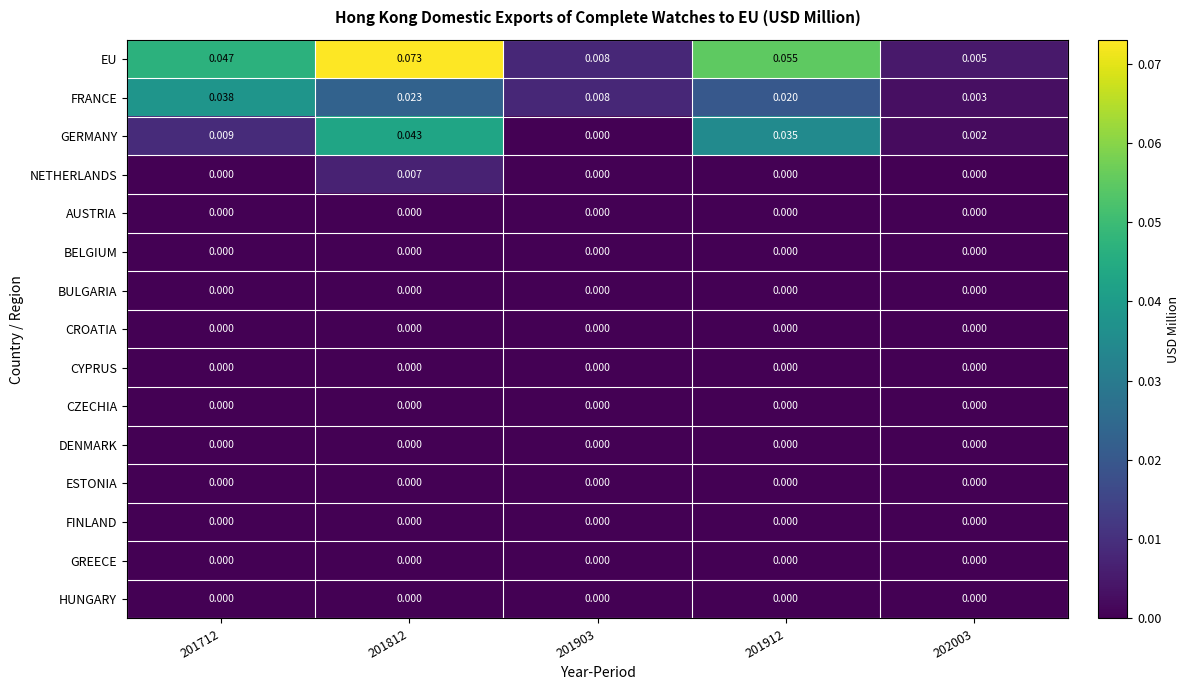

Which series has the largest total across all categories?

EU